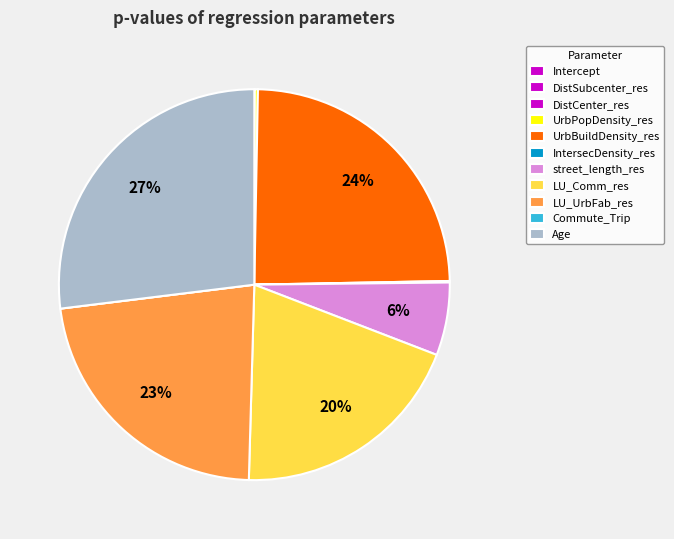

Count the number of slices in the pie.

11